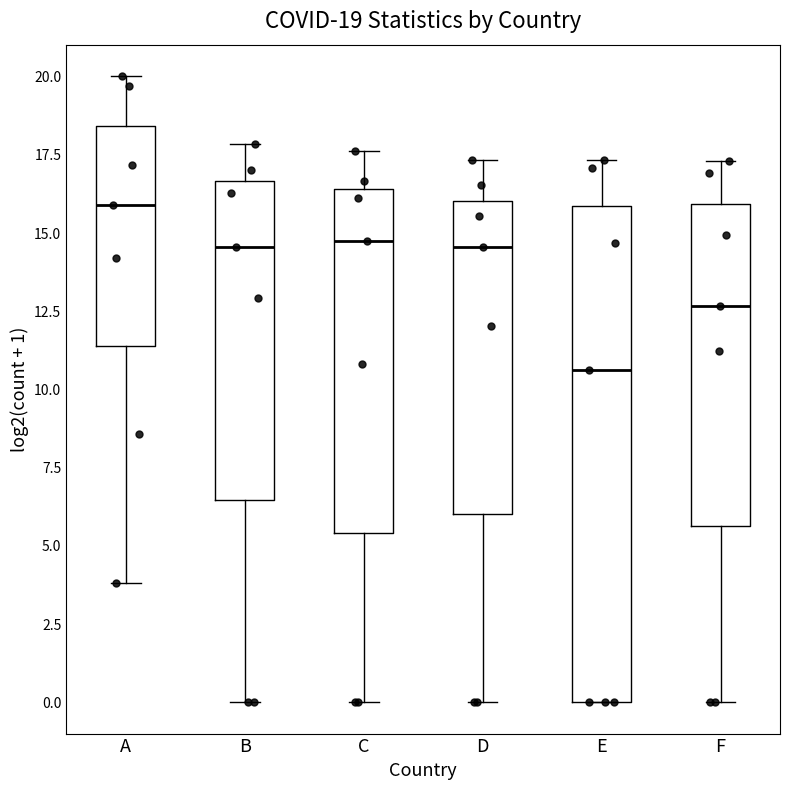

Which box is the tallest, from its lower edge to its upper edge?

E